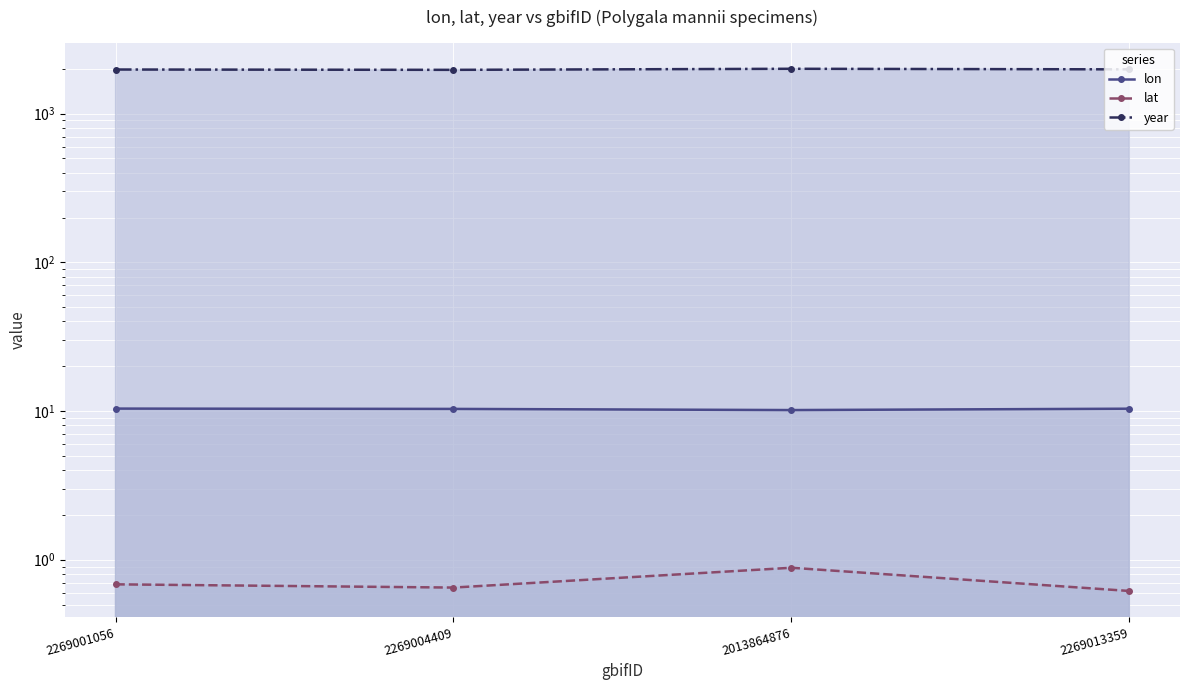

Rank the series by their maximum value, from highest to lowest.

year, lon, lat